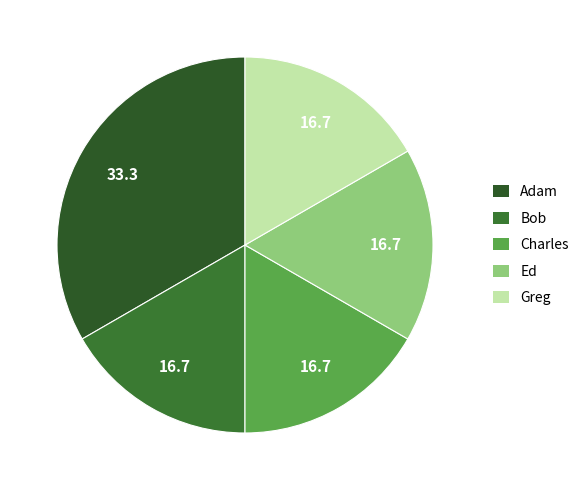

How many segments does this pie chart have?

5